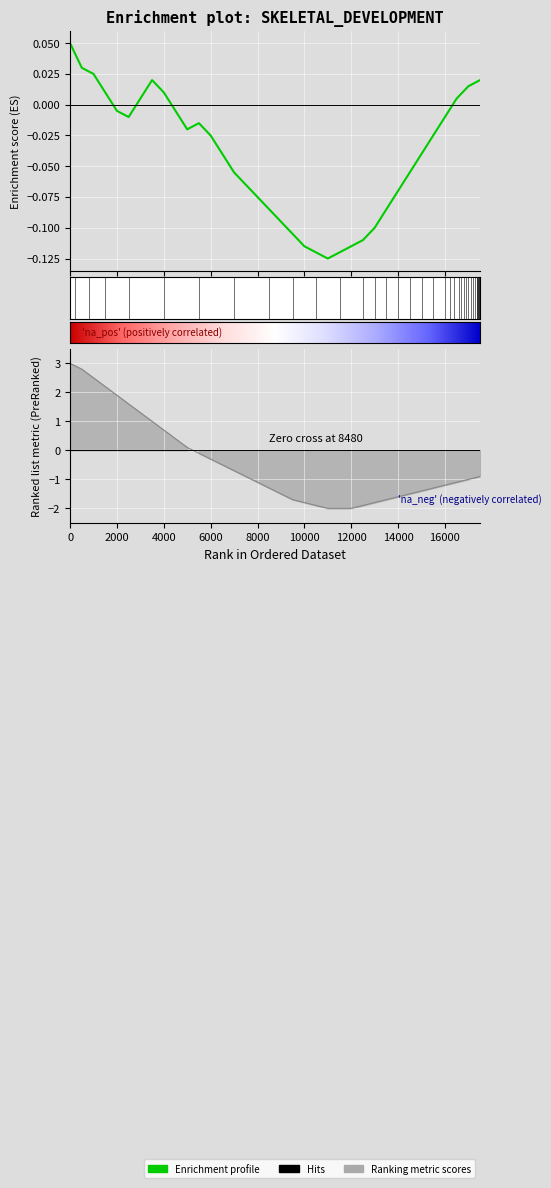

How many values in the Ranking metric scores series exceed -1?

17